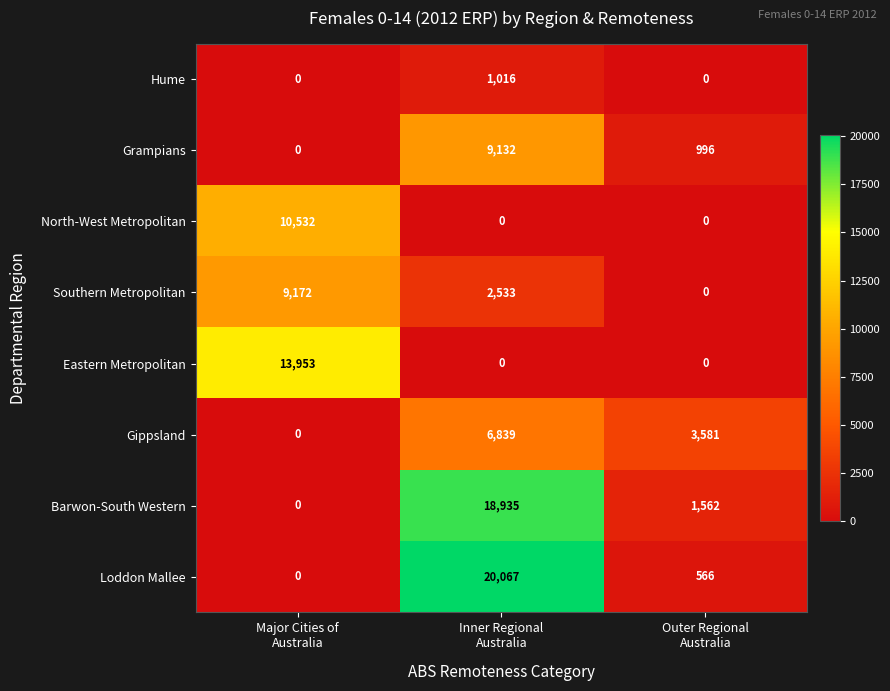

What is the sum of all Eastern Metropolitan values?

13953